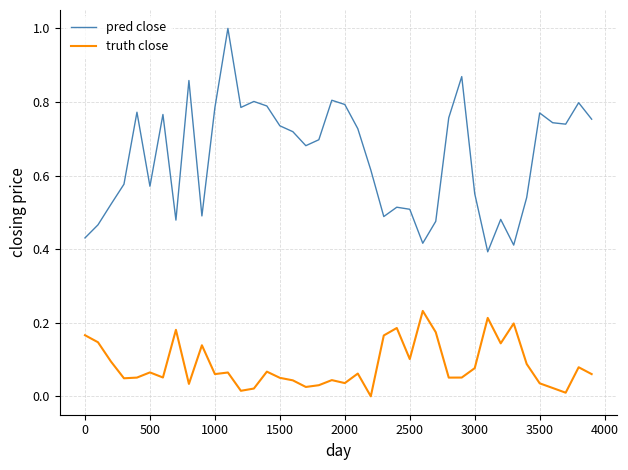

True or false: pred close and truth close intersect in this chart.

False